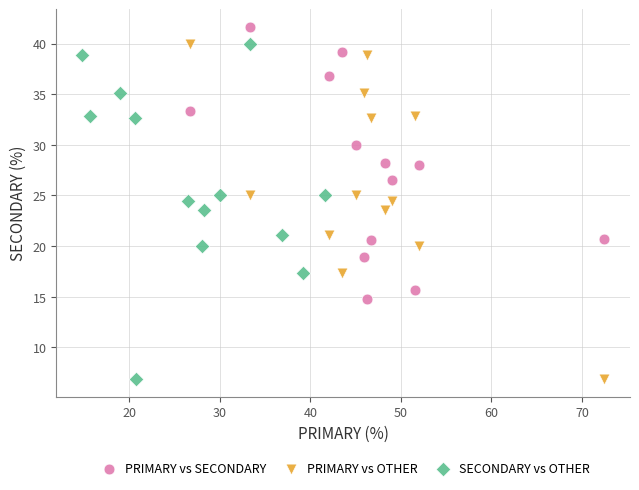

Which series contains the highest Y value?

PRIMARY vs SECONDARY